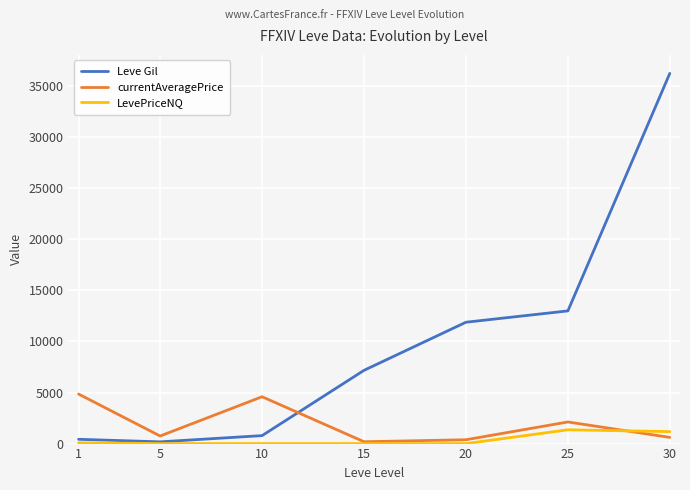

True or false: Leve Gil has a value of 780 at 10.

True